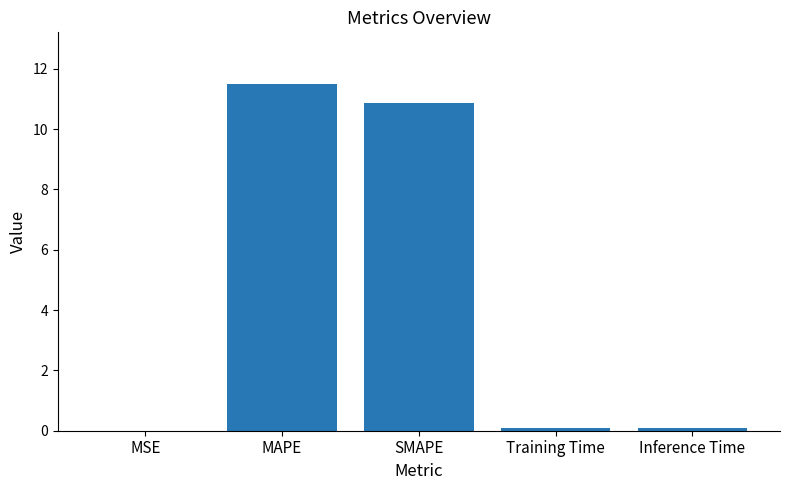

Read the value at SMAPE.

10.9